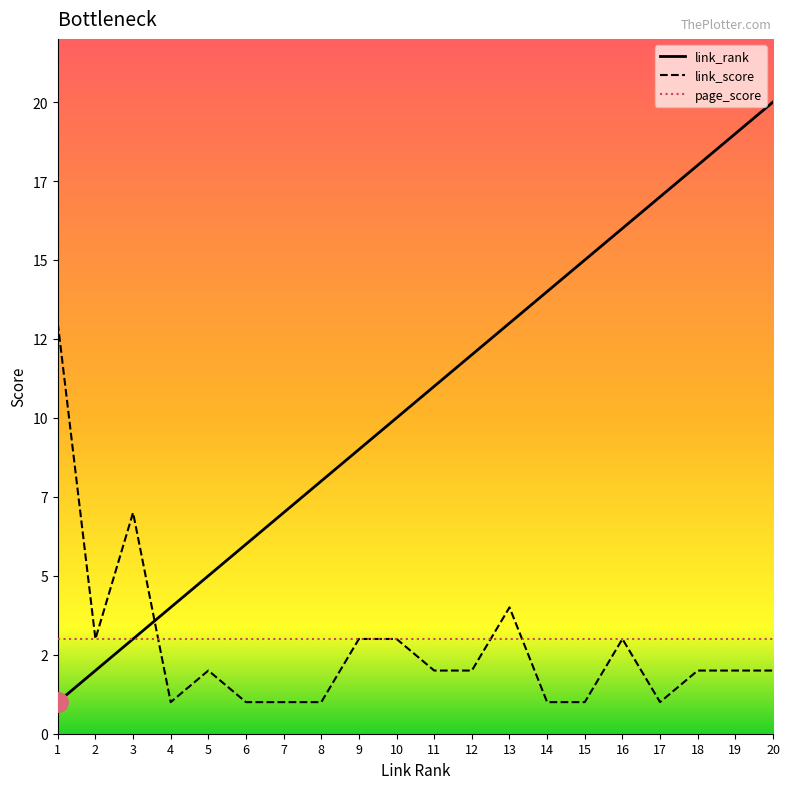

What are all the series names shown in the legend?

link_rank, link_score, page_score